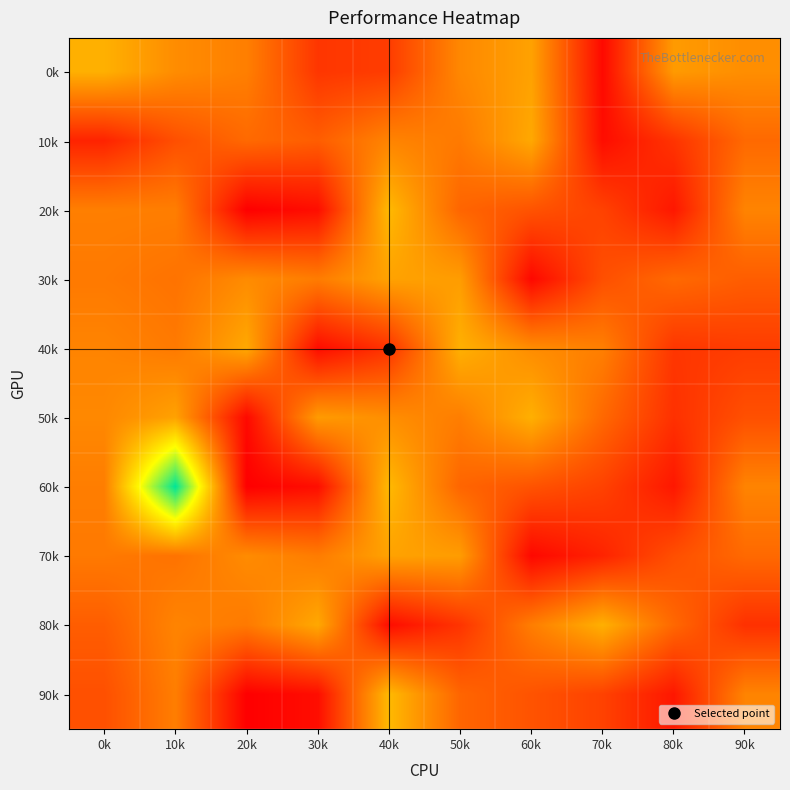

What is the total value across all series at 10k?

1987491725